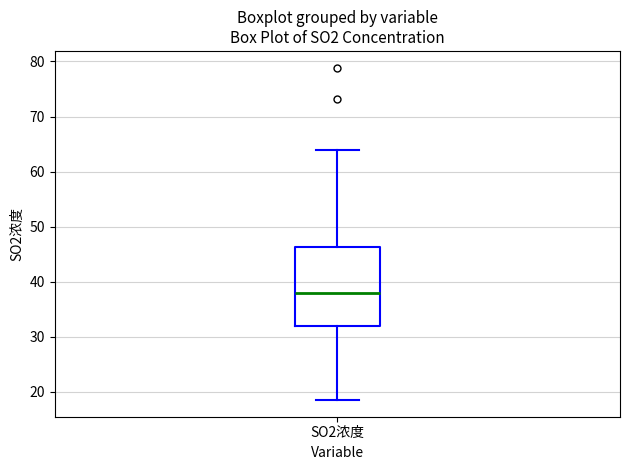

Read this box plot against the y-axis: the position of the median line, the range covered by the box, and the ends of both whiskers. The values are not printed on the chart, so give them approximately, as read against the axis.

median 38, box 32 to 46, whiskers 19 to 64